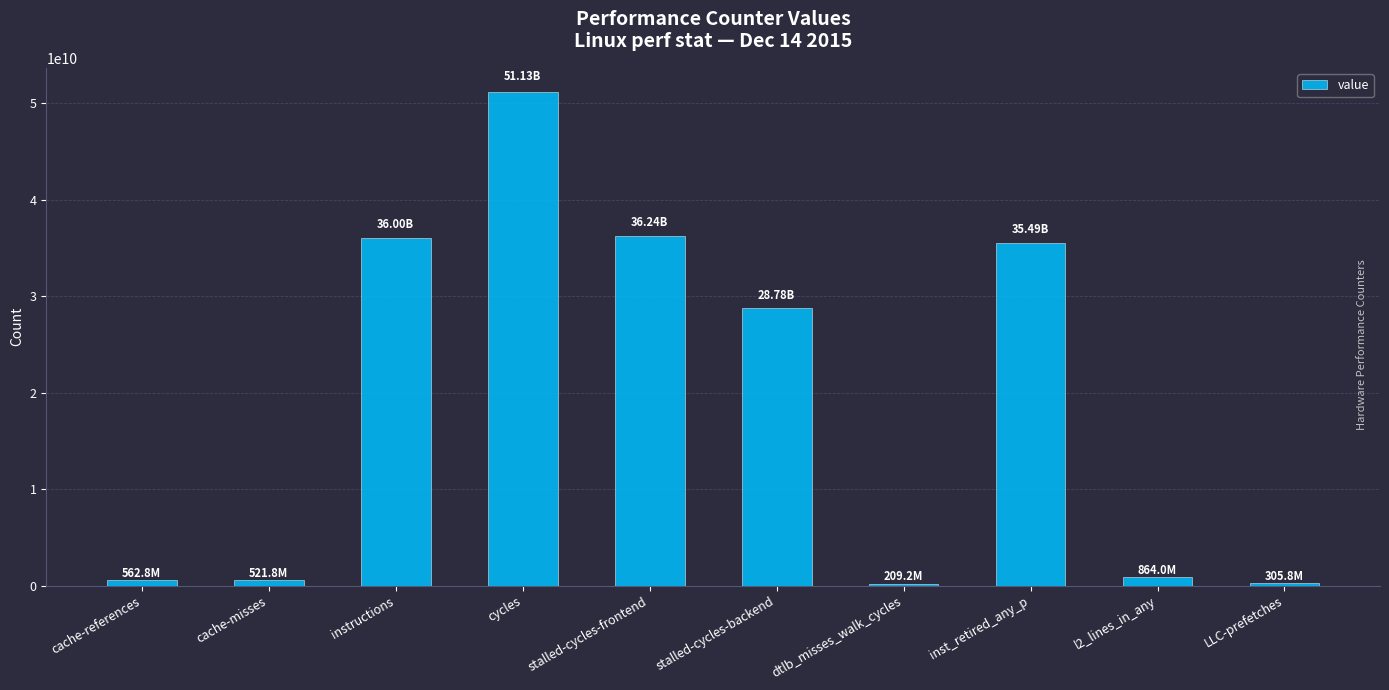

At which label is the value closest to 25670649405?

stalled-cycles-backend